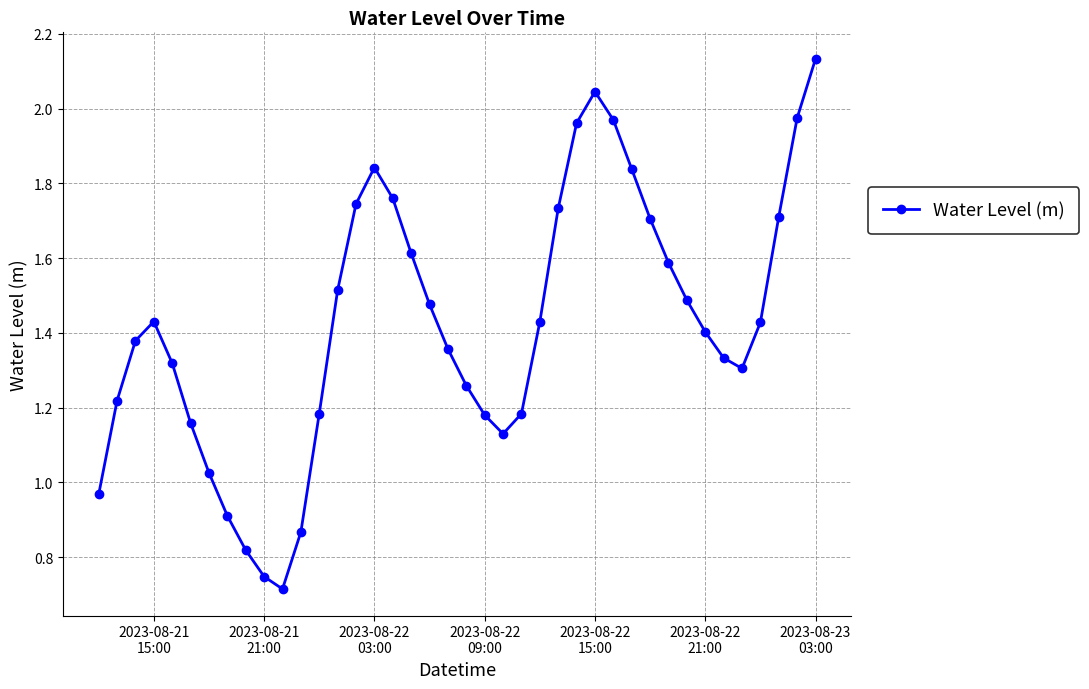

What is the value of the 32nd point from the left?

1.6